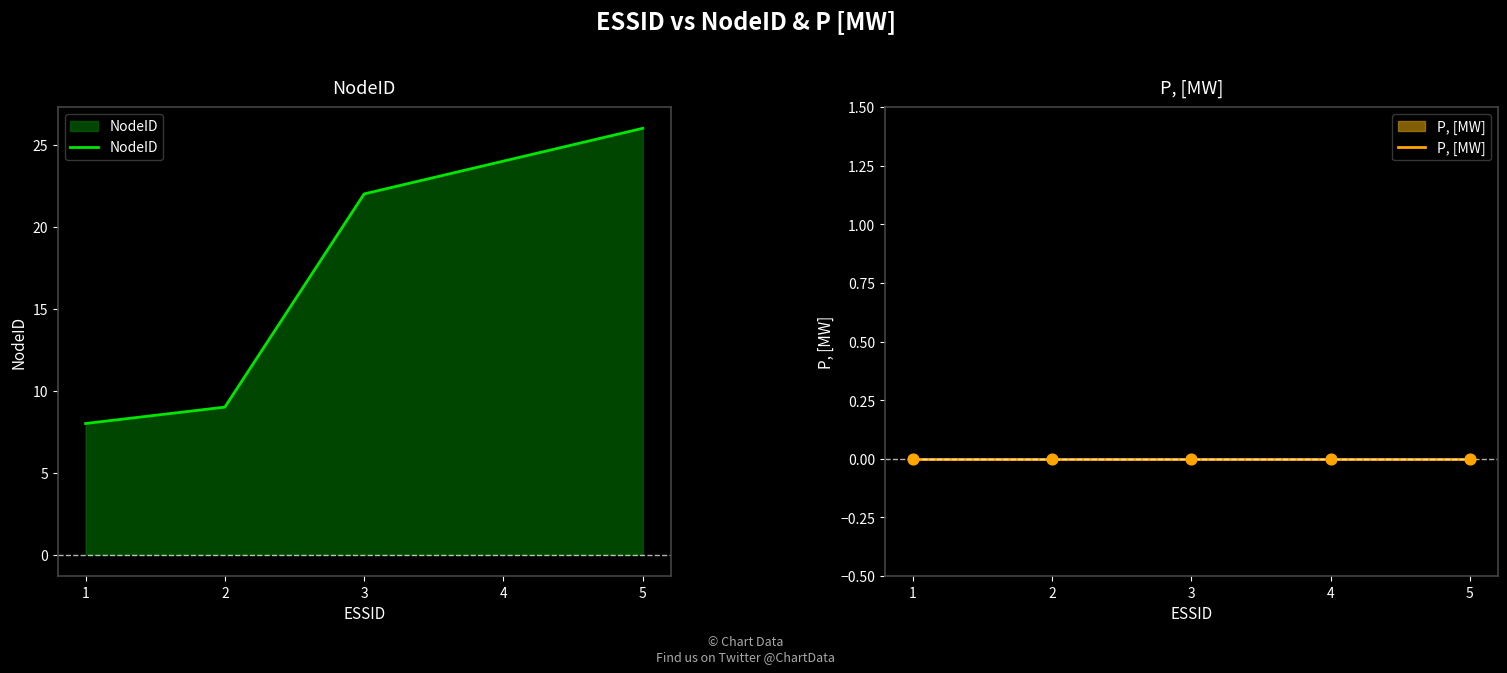

Which series has the widest spread of Y values?

NodeID